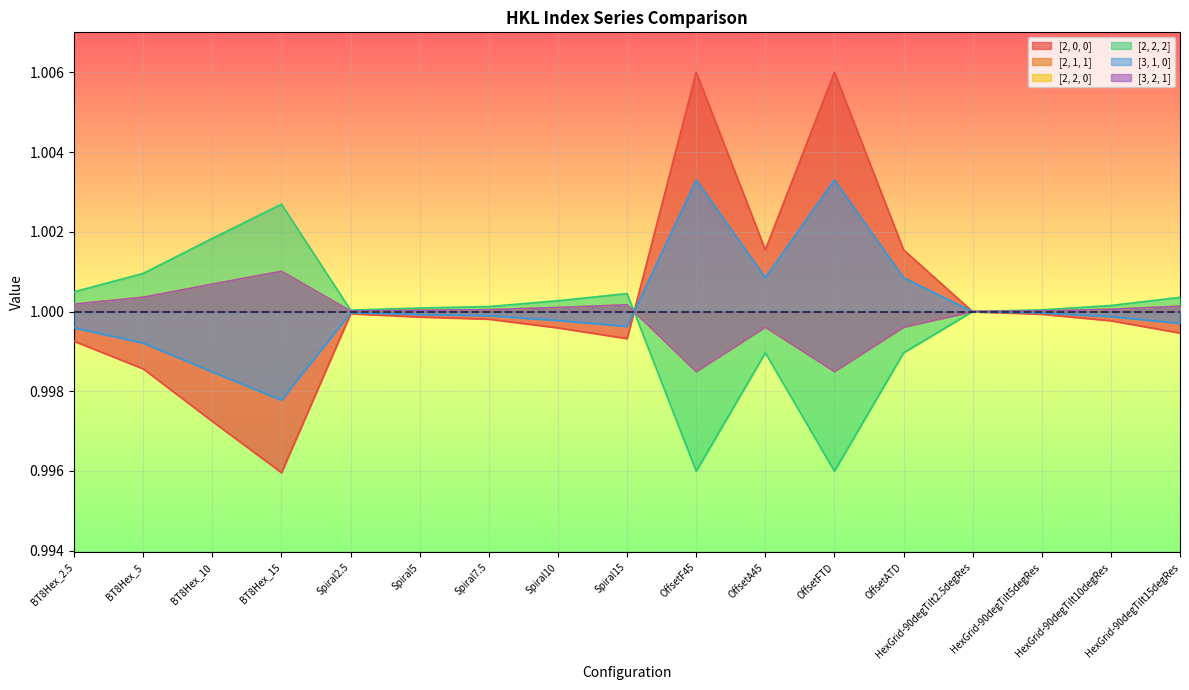

How many values in the [3, 2, 1] series exceed 1?

13